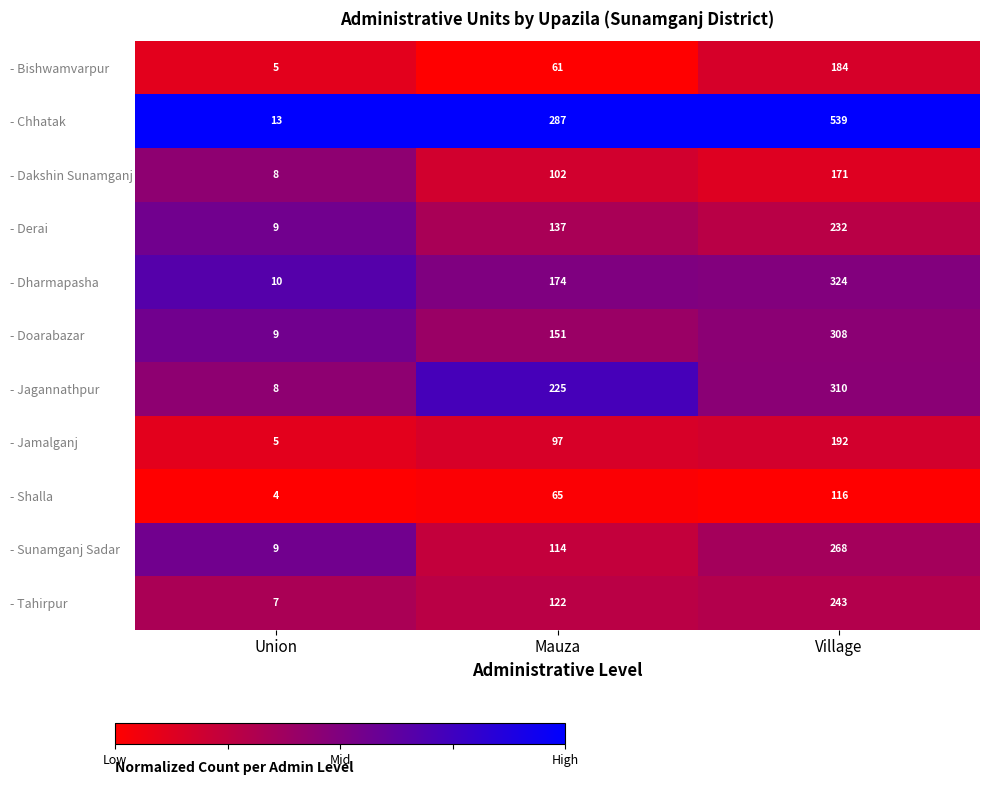

The - Sunamganj Sadar series shows 9 at Union. True or false?

True